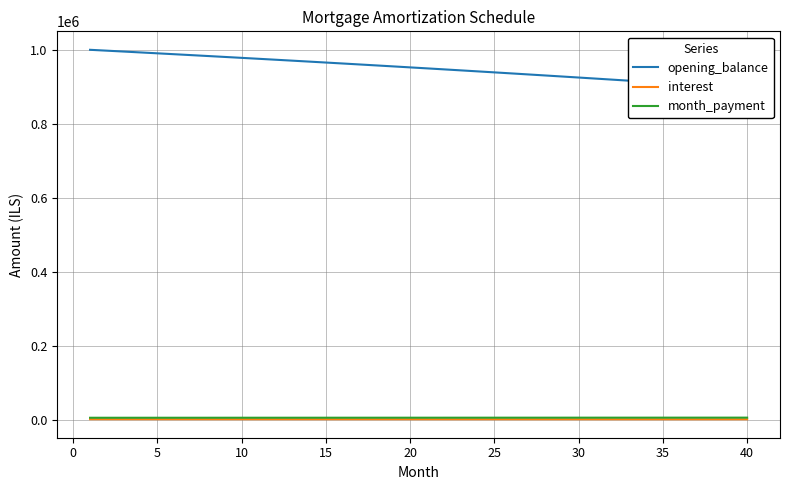

Which label corresponds to the smallest value in the chart?

40